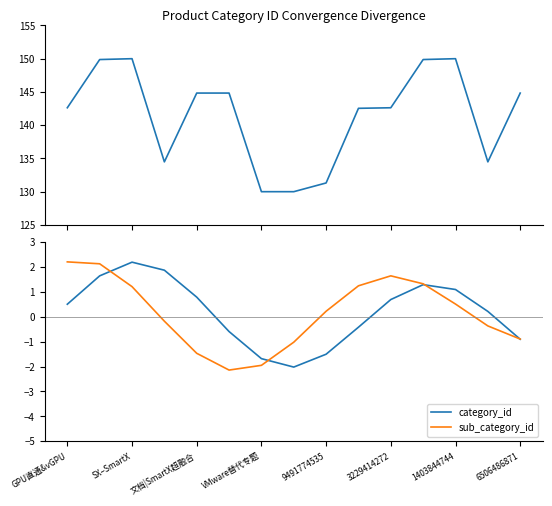

What is the minimum value for sub_category_id?

-2.1